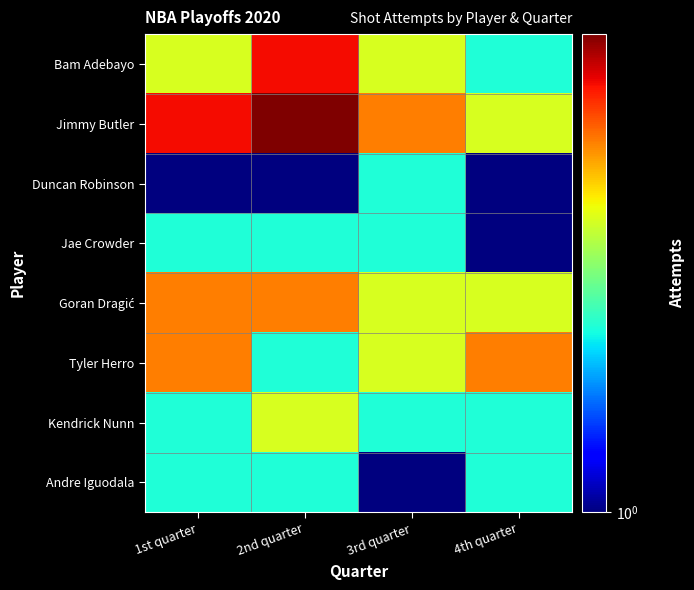

Which category has the highest value across all series?

2nd quarter